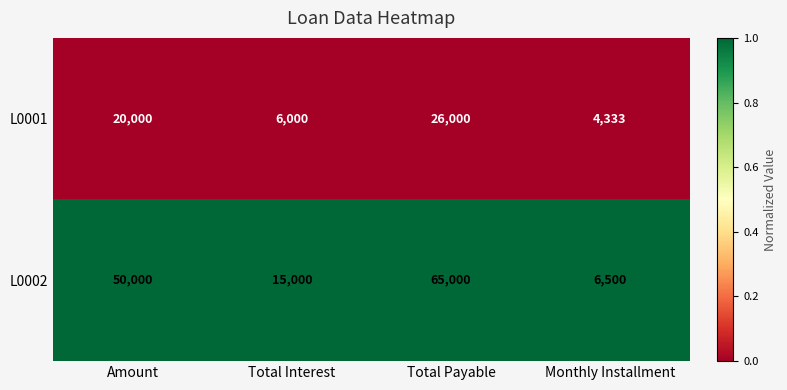

Reading right to left, transcribe all the data shown in this chart.

L0001: Monthly Installment=4333	Total Payable=26000	Total Interest=6000	Amount=20000
L0002: Monthly Installment=6500	Total Payable=65000	Total Interest=15000	Amount=50000